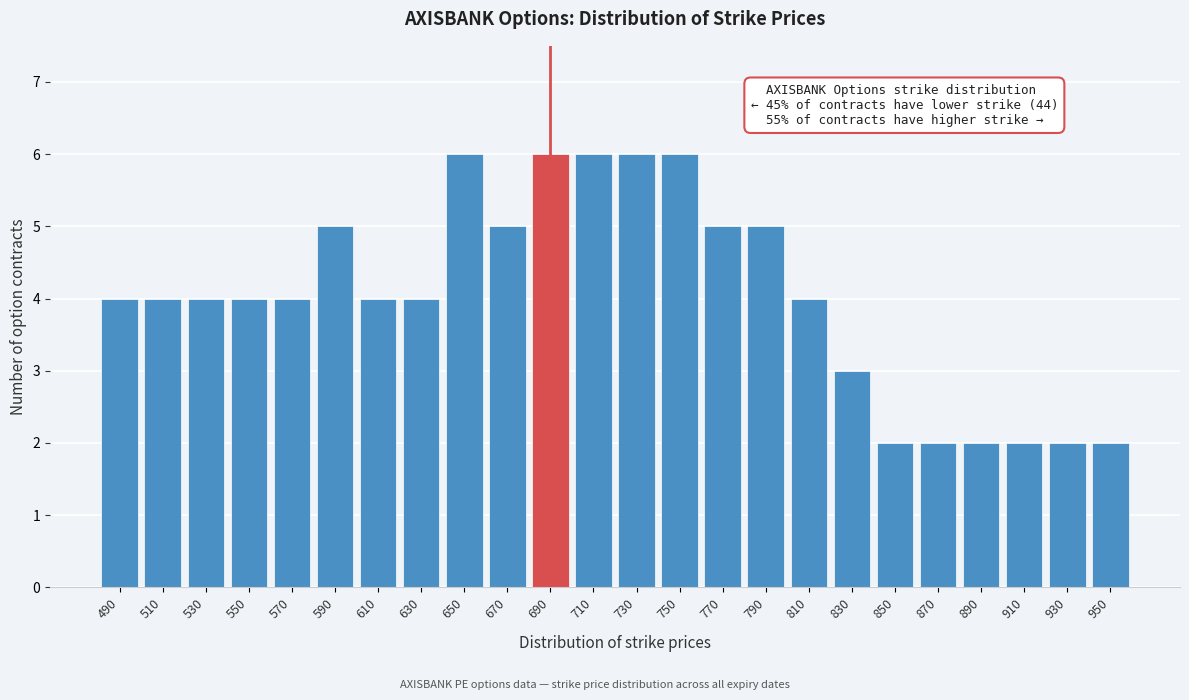

Reading left to right, what are all the values shown in this chart?

4	4	4	4	4	5	4	4	6	5	6	6	6	6	5	5	4	3	2	2	2	2	2	2